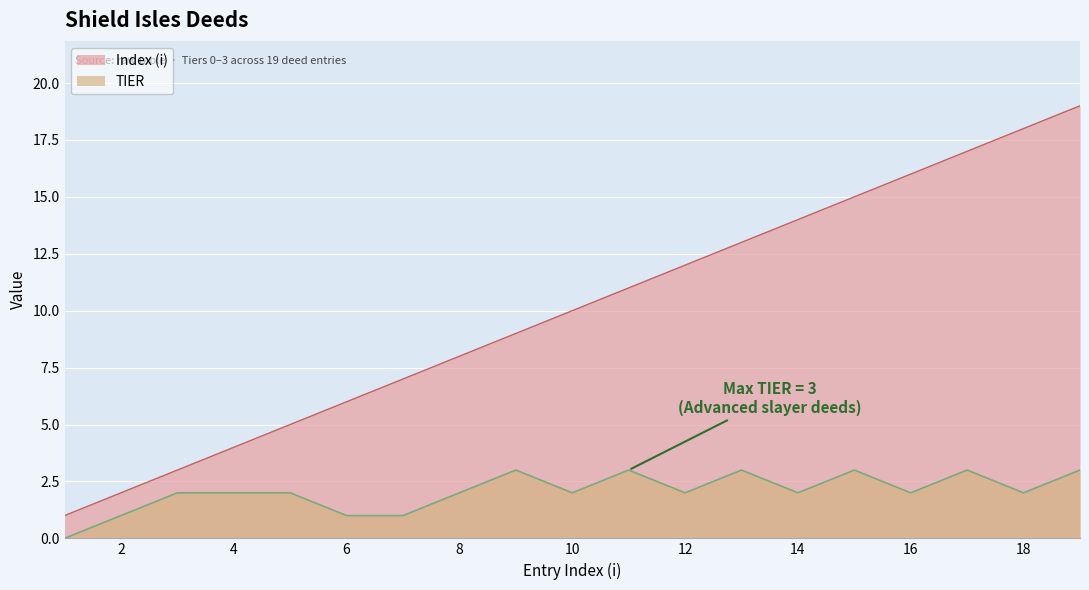

True or false: TIER has a value of 5 at 13.

False